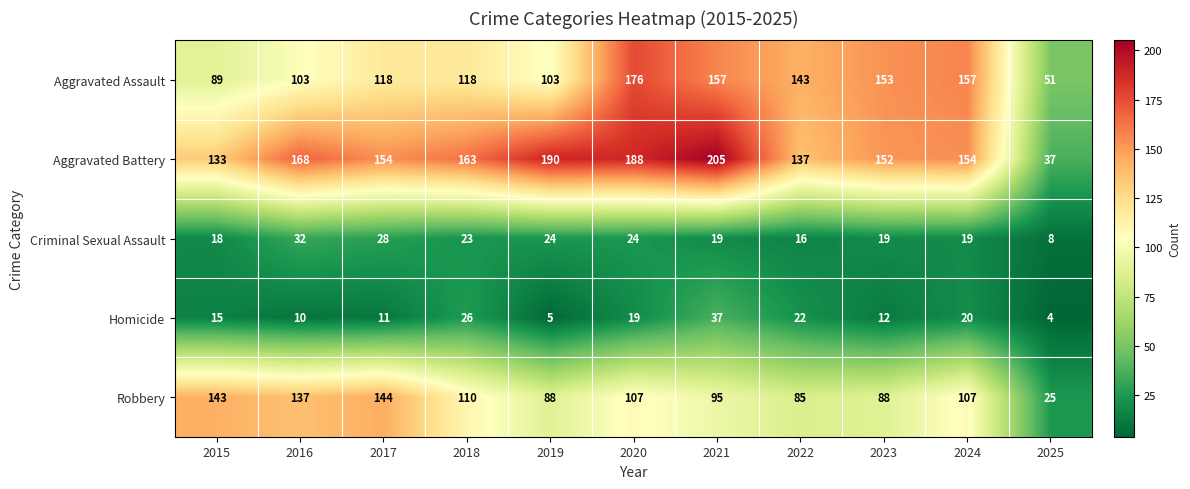

What is the spread (max minus min) of values at 2022?

127